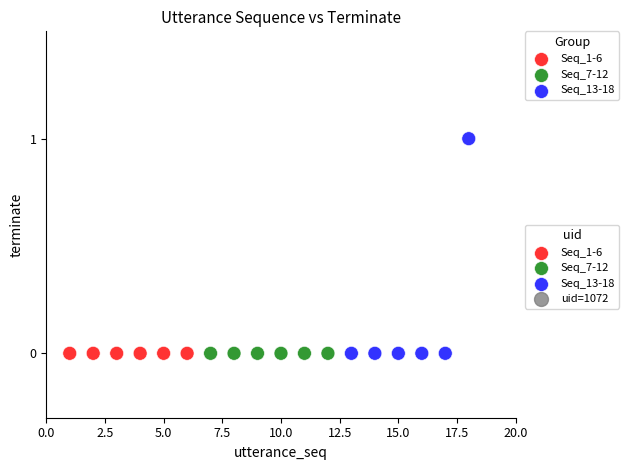

Which series reaches the maximum Y coordinate?

Seq_13-18